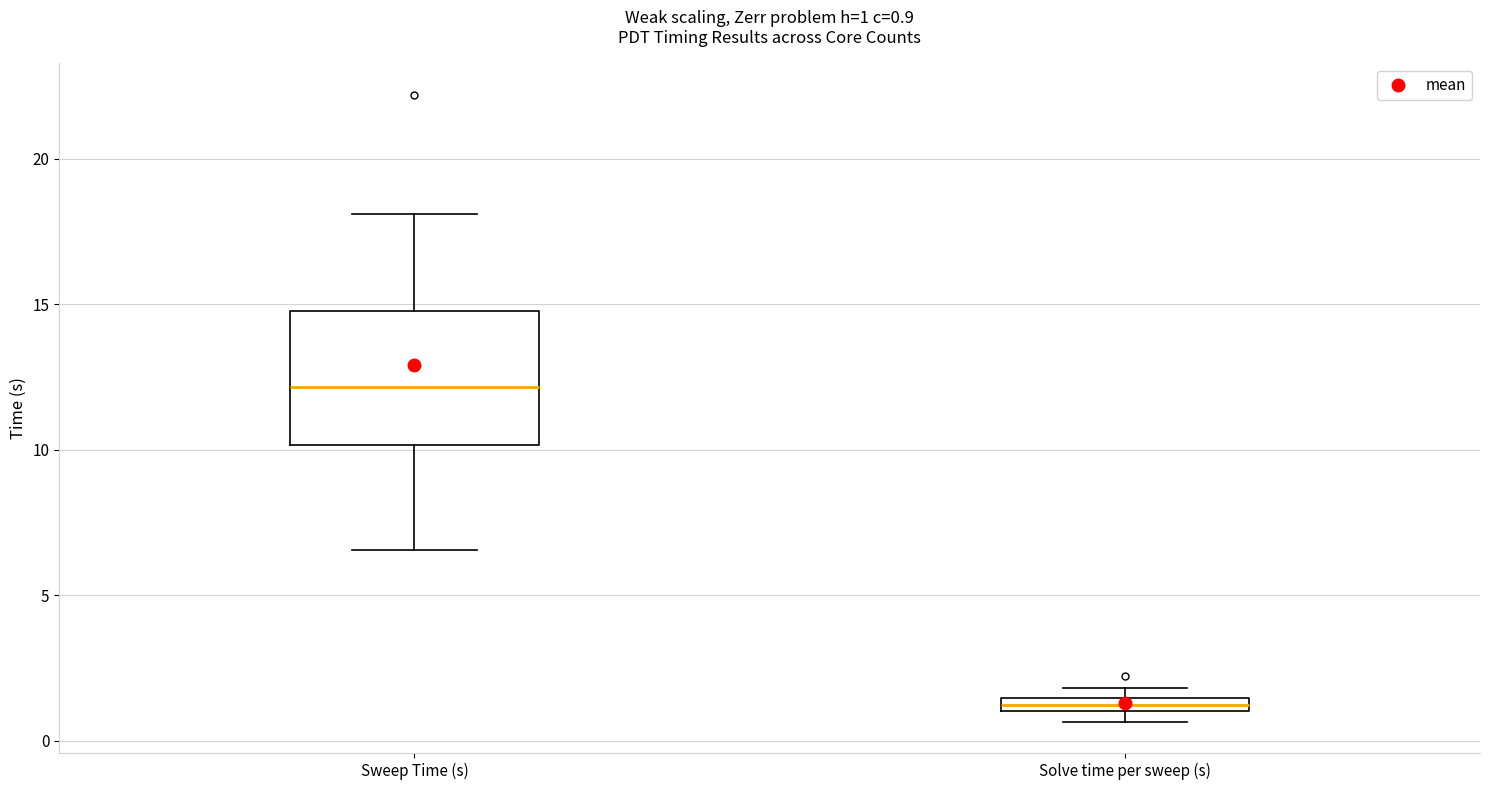

Which box's median line is the lowest?

Solve time per sweep (s)